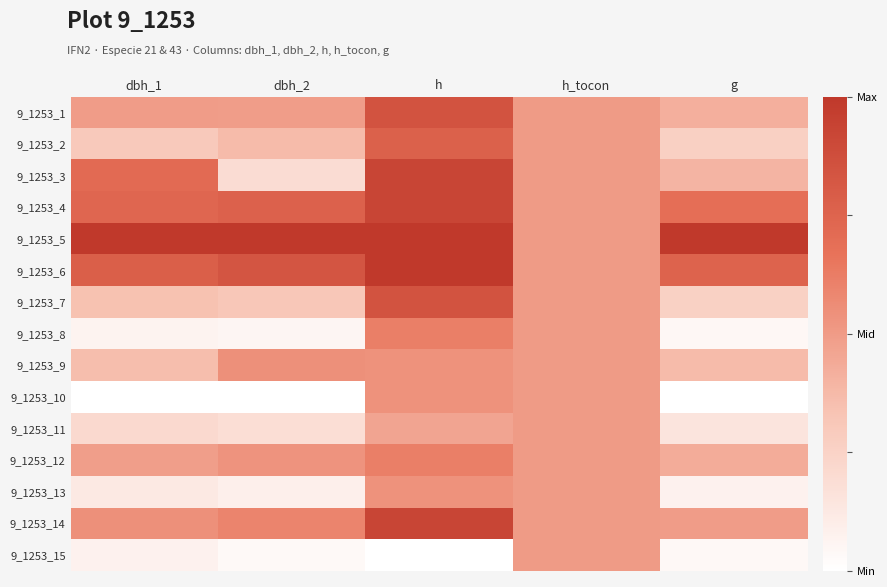

Between h and dbh_2, which is larger?

h